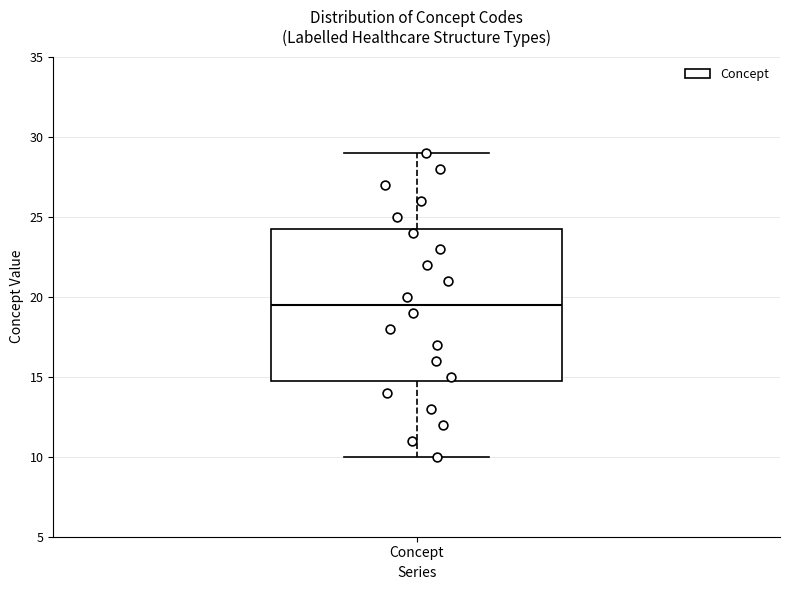

Read this box plot against the y-axis: the position of the median line, the range covered by the box, and the ends of both whiskers. The values are not printed on the chart, so give them approximately, as read against the axis.

median 19.5, box 15.0 to 24.5, whiskers 10.0 to 29.0